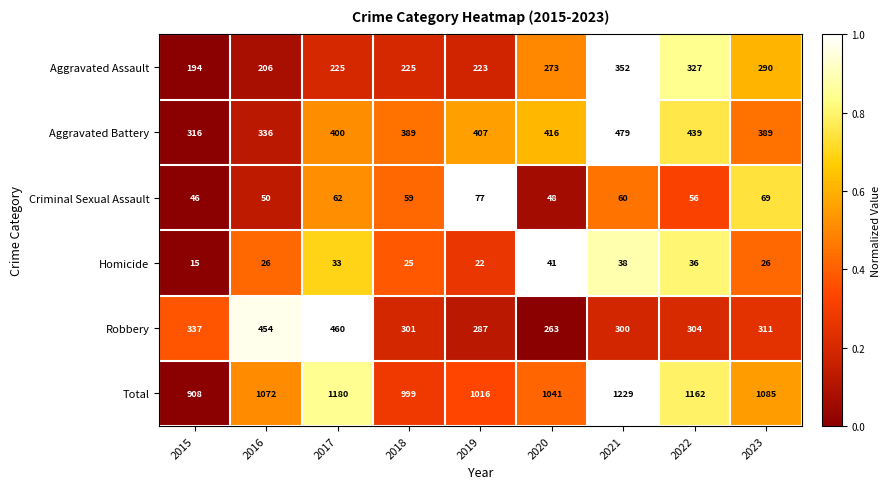

What is the difference between the maximum and minimum values in the Aggravated Assault series?

158